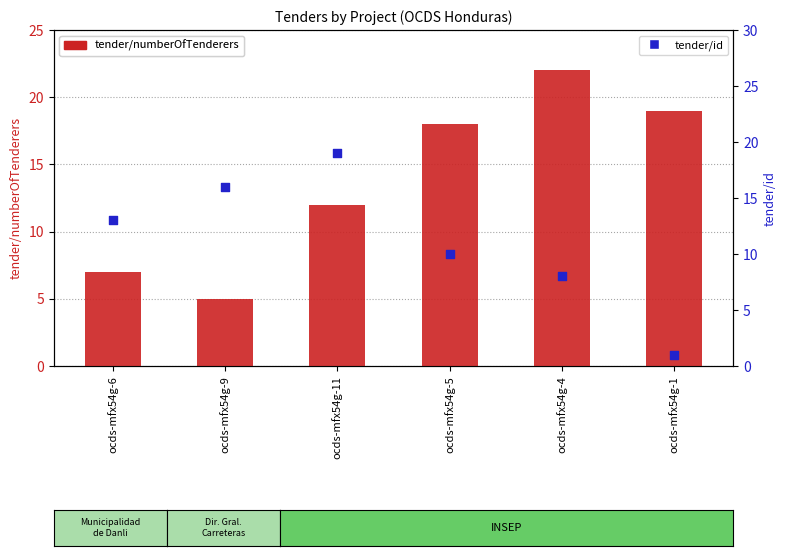

Which series contains the lowest Y value?

tender/id